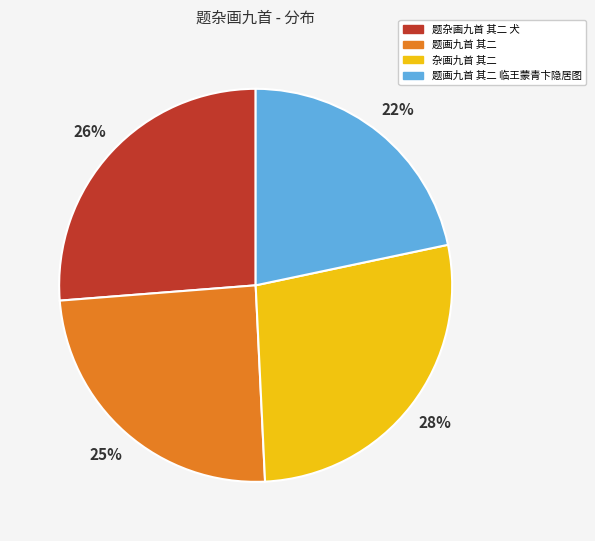

What is the ratio of the value at 题杂画九首 其二 犬 to the value at 题画九首 其二 临王蒙青卞隐居图?

1.2